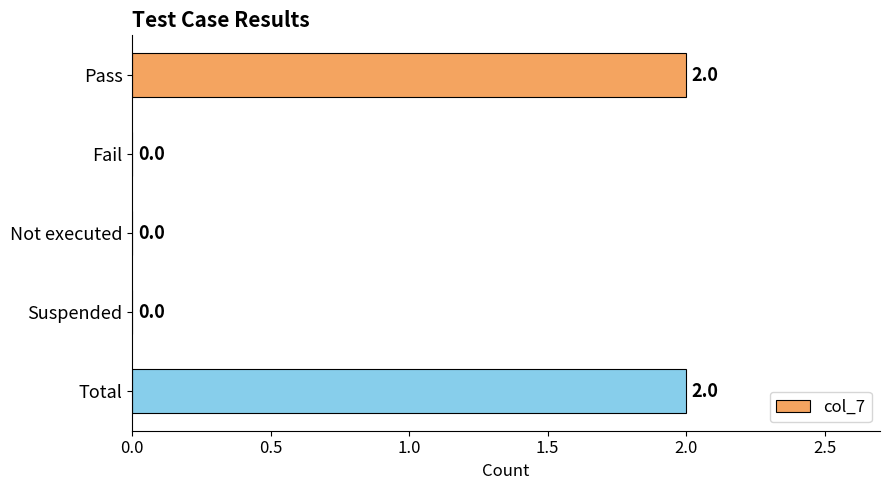

What is the sum of all values?

4